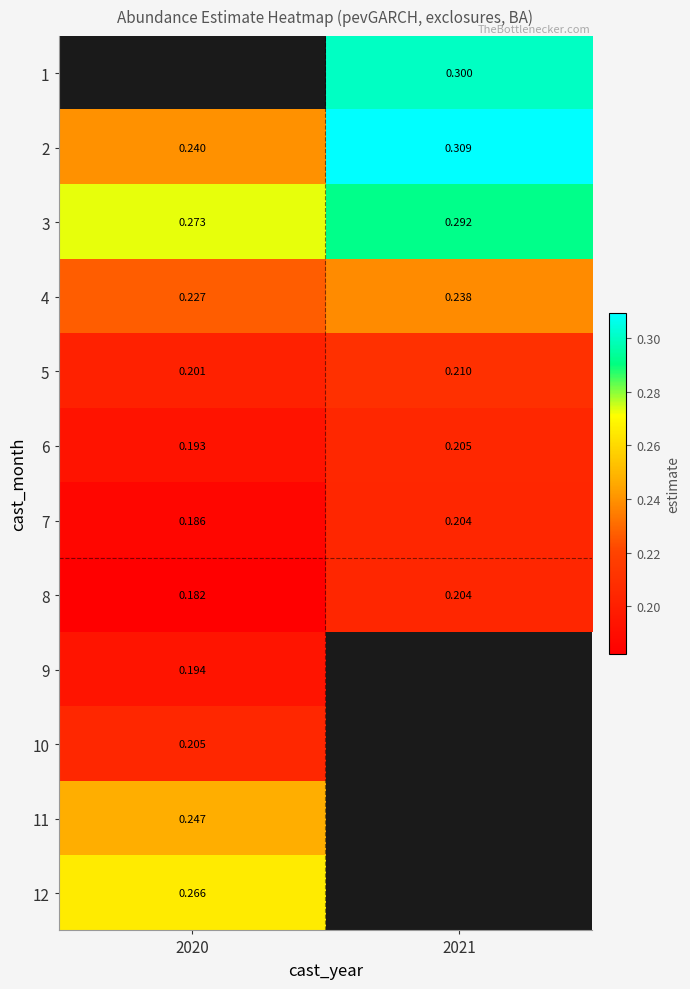

Is it true that 9 equals 0.1 at 2020?

False